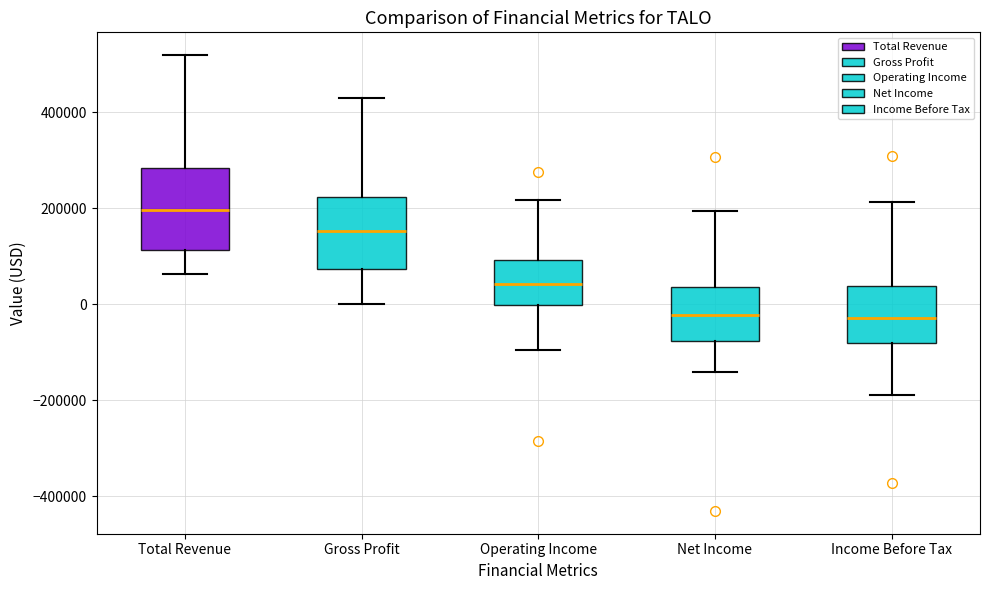

Reading left to right, transcribe this box plot: for each box, give where its median line is, the range the box spans, and where its two whiskers end, as read against the y-axis. The values are not printed on the chart, so give them approximately, as read against the axis.

Total Revenue: median 200000, box 120000 to 280000, whiskers 60000 to 520000
Gross Profit: median 160000, box 80000 to 220000, whiskers 0 to 440000
Operating Income: median 40000, box 0 to 100000, whiskers -100000 to 220000
Net Income: median -20000, box -80000 to 40000, whiskers -140000 to 200000
Income Before Tax: median -20000, box -80000 to 40000, whiskers -180000 to 220000